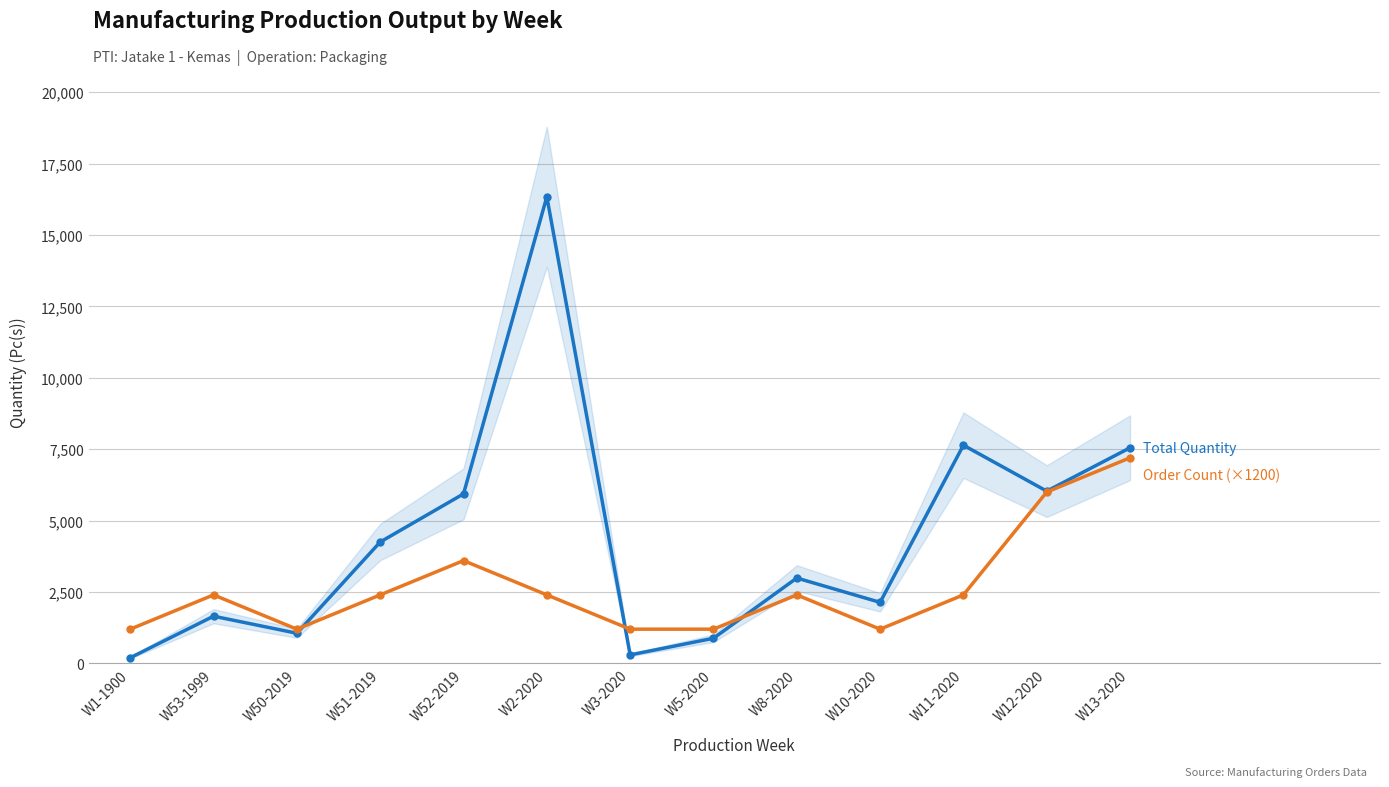

How many data points in Total Quantity are less than 2990?

6